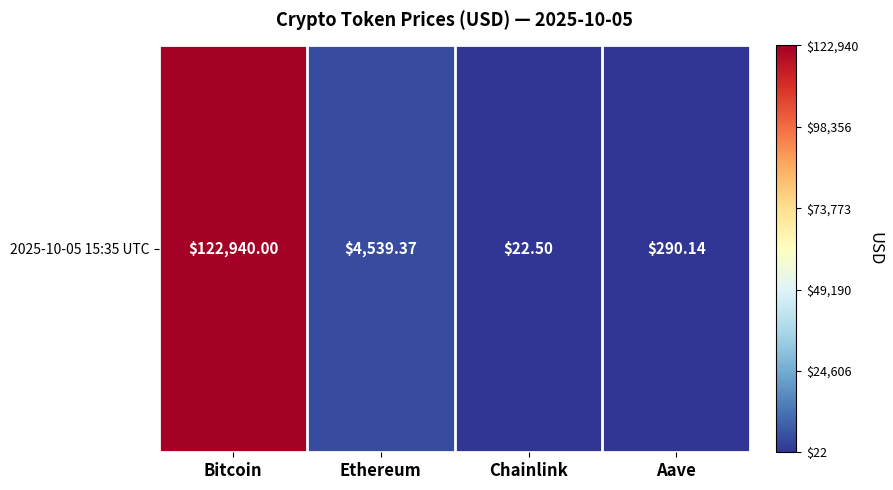

Read the value at Aave.

290.1